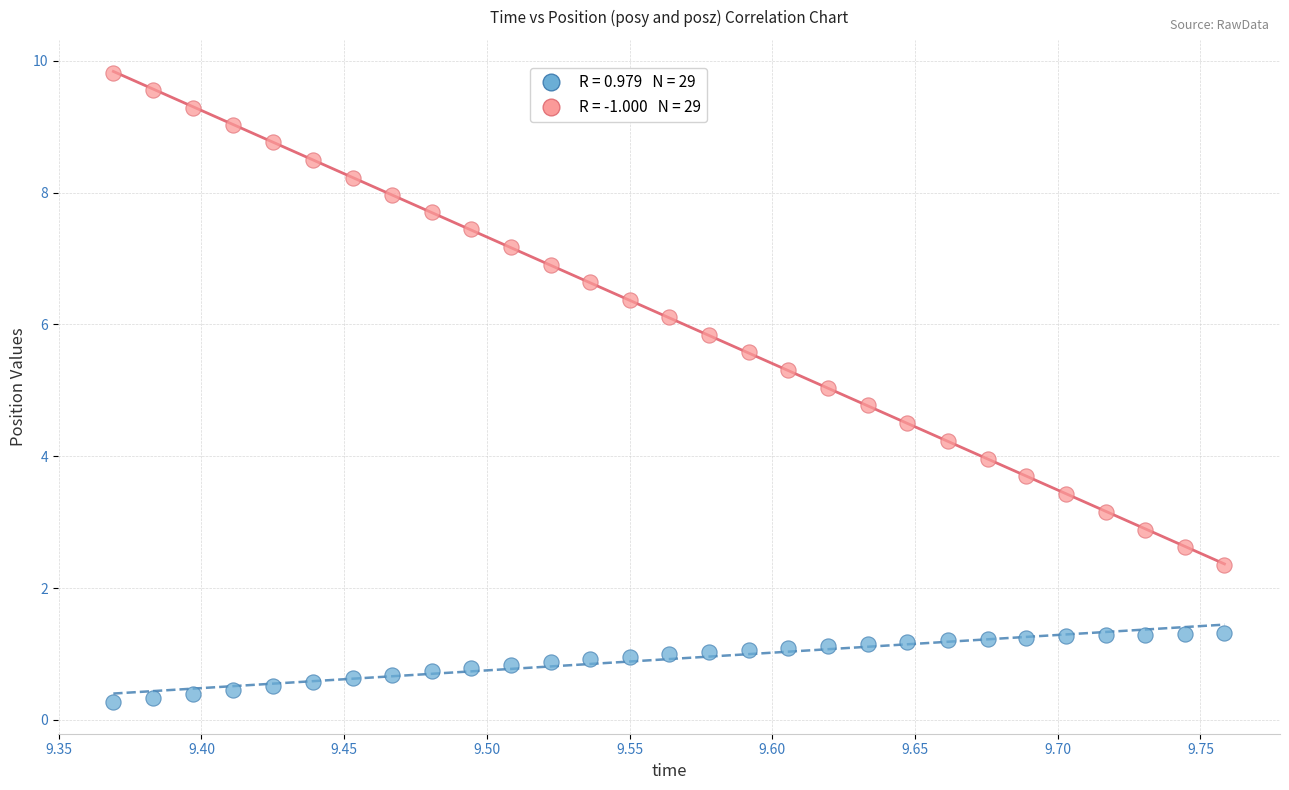

Across all data points, what is the range of X values (max minus min)?

0.4